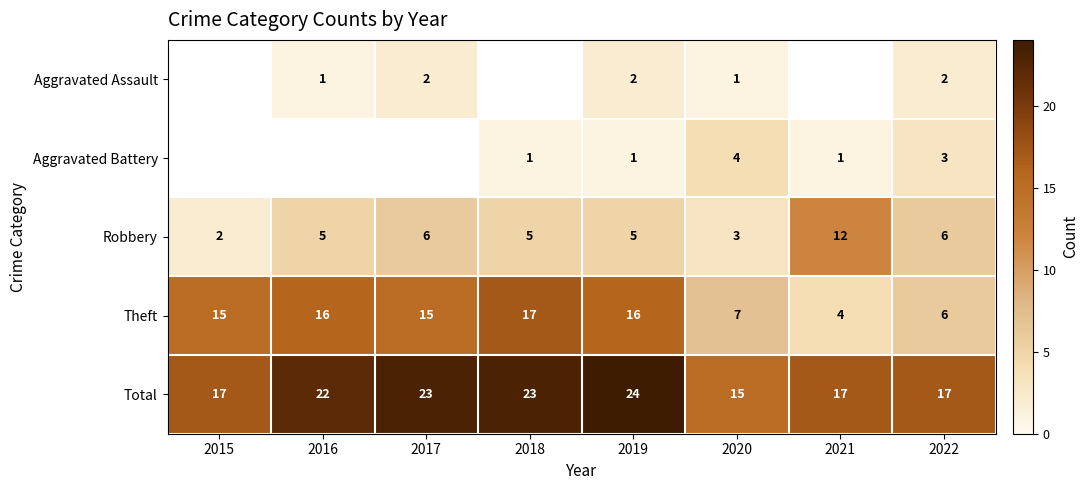

What is the sum of all Total values?

158